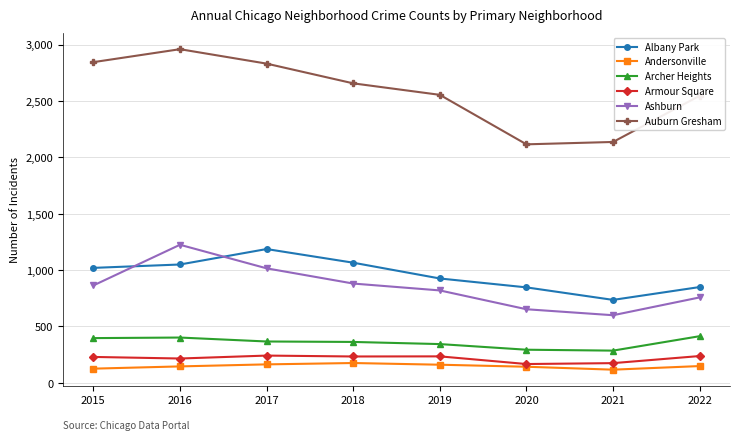

What is the maximum value shown in the chart?

2960